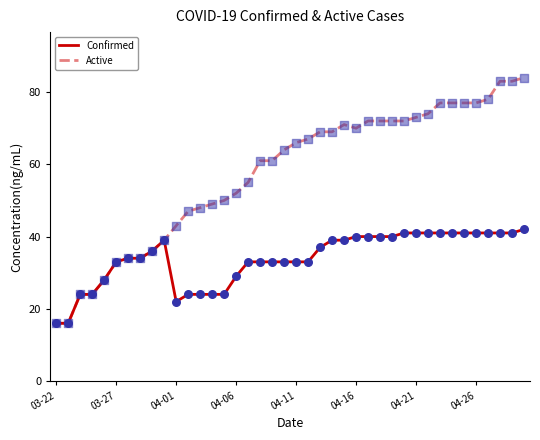

What are all the series names shown in the legend?

Confirmed, Active